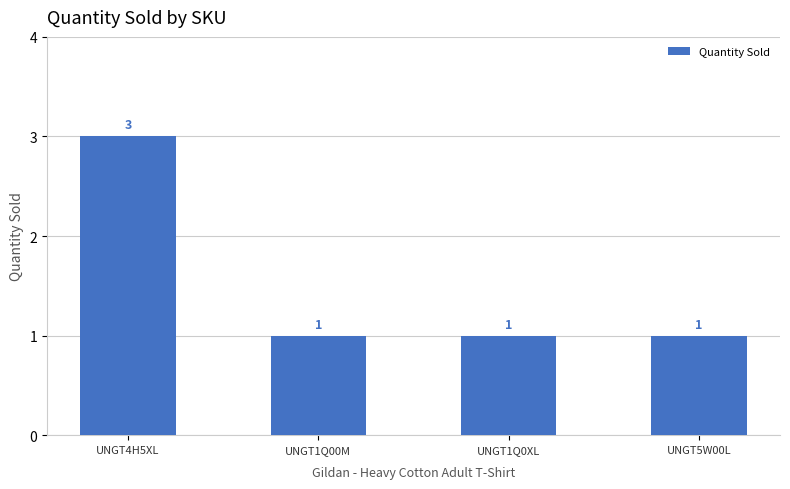

What is the sum of all values?

6